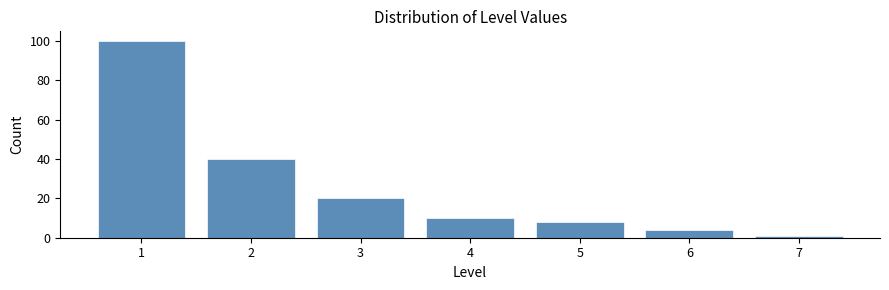

Reading right to left, list all the values displayed in this chart.

1	4	8	10	20	40	100